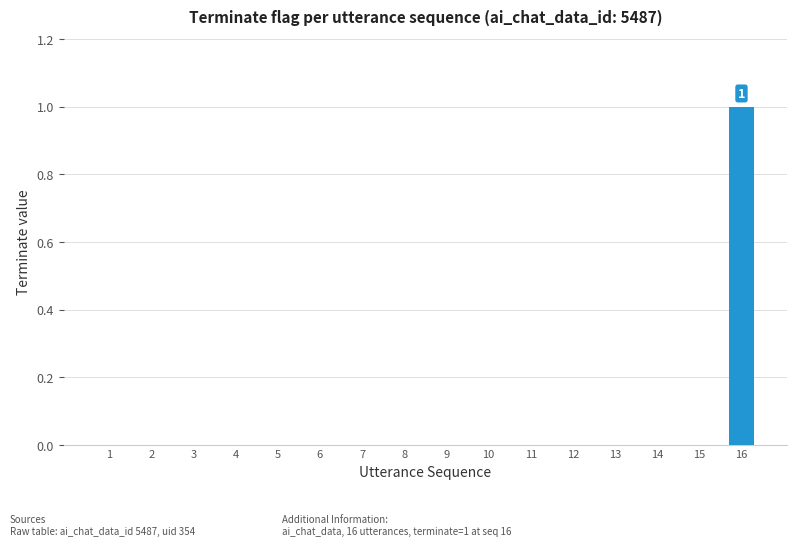

The chart shows a value of 0 at 8. True or false?

True